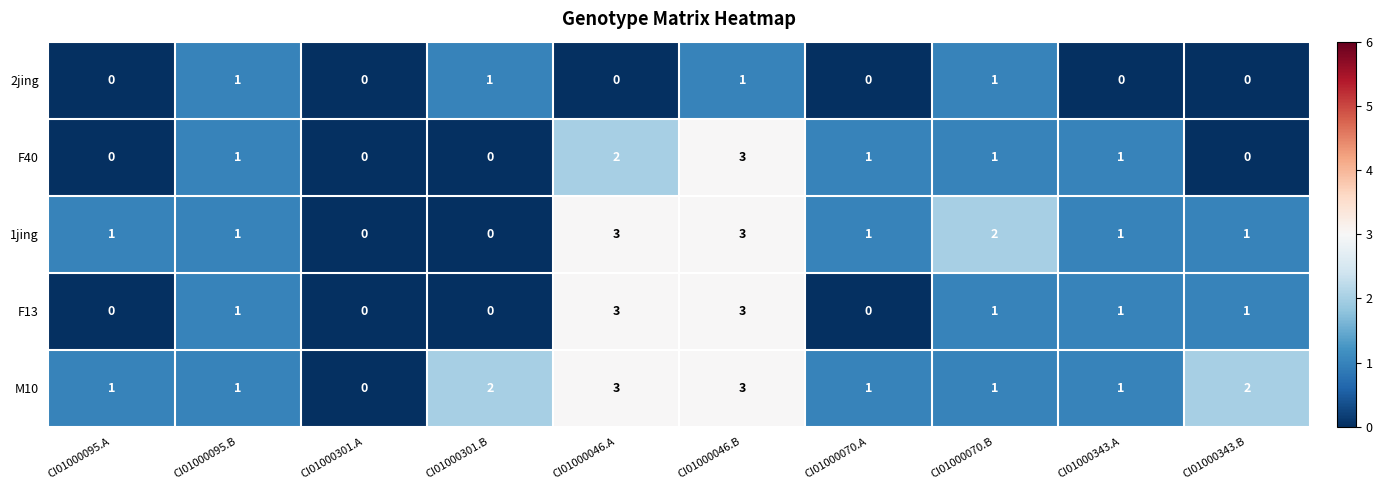

Read the M10 value at CI01000046.A.

3